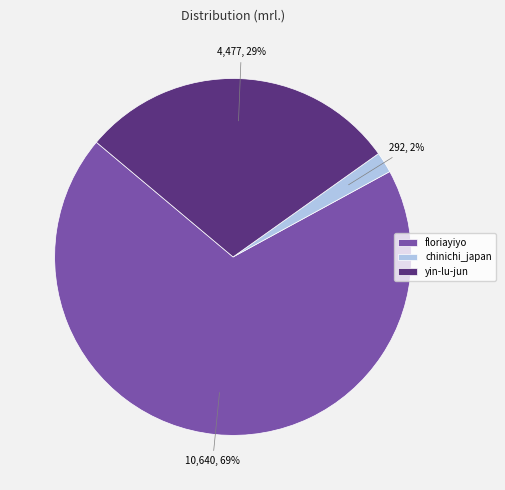

Count the number of slices in the pie.

3